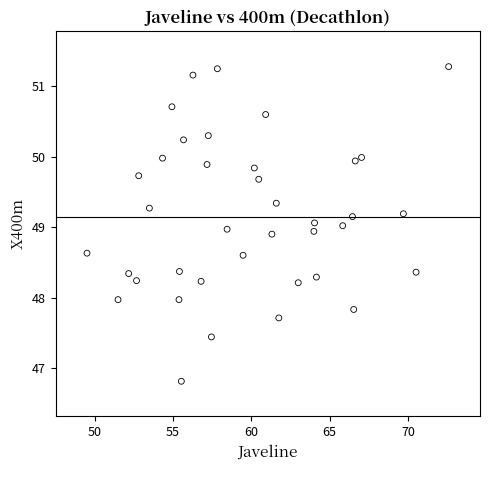

What is the range of X values (max minus min)?

23.1